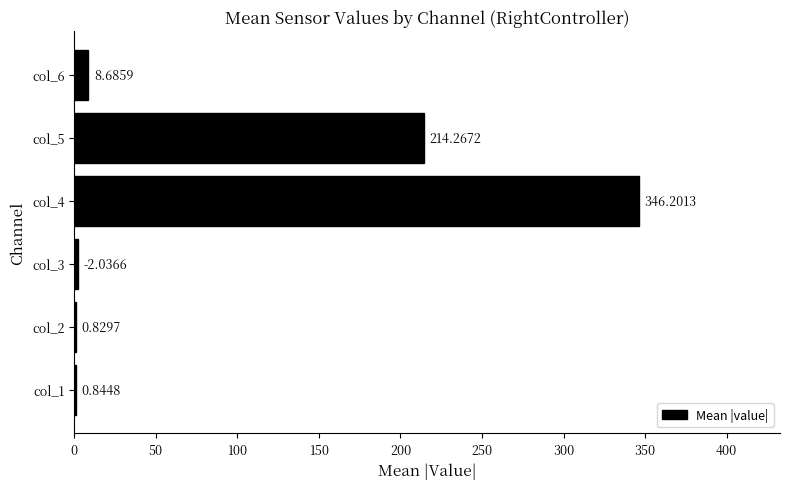

What is the sum of the values at col_4 and col_5?

560.5